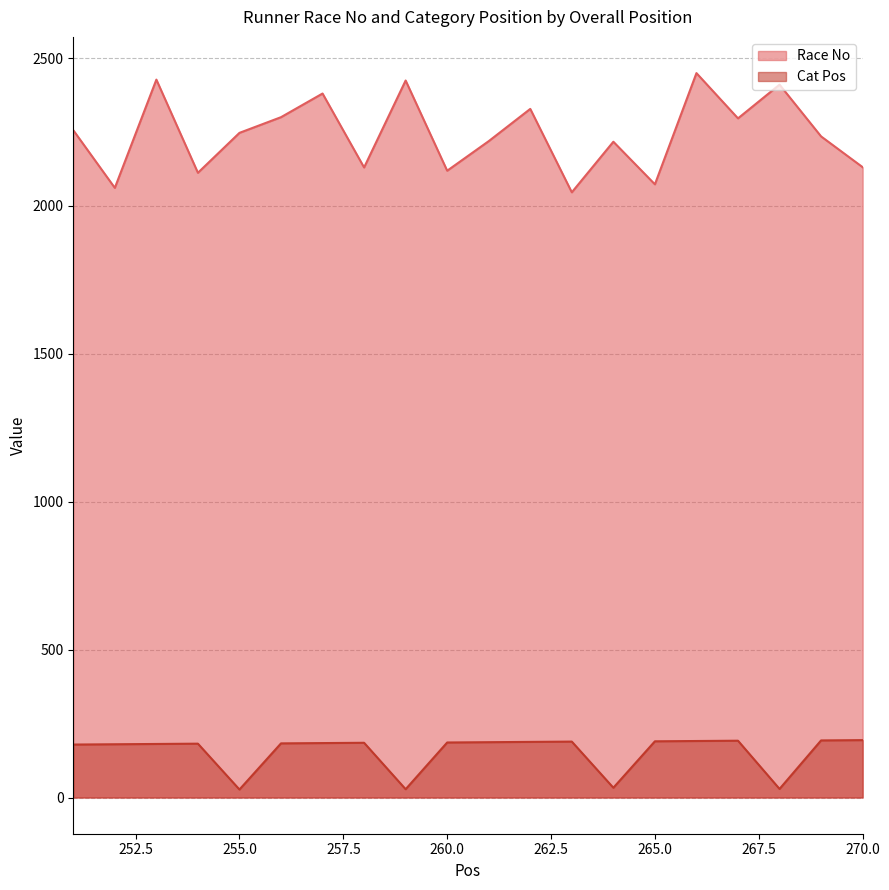

What is the sum of the Cat Pos values at 253 and 263?

370